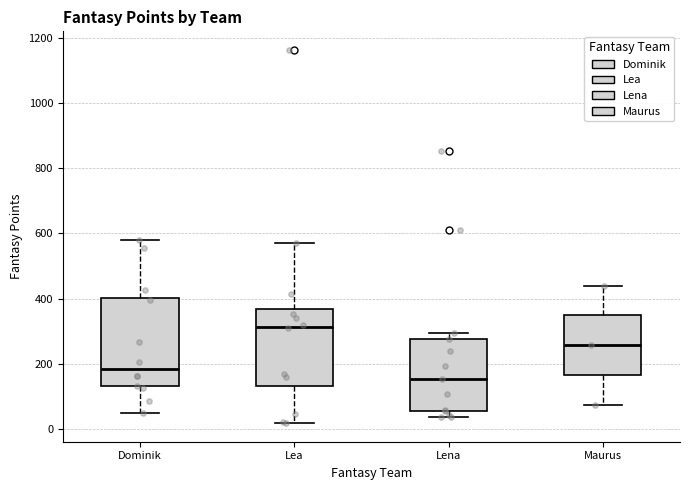

Where does the lower whisker of the box for Maurus end on the y-axis? The values are not printed on the chart, so give them approximately, as read against the axis.

80